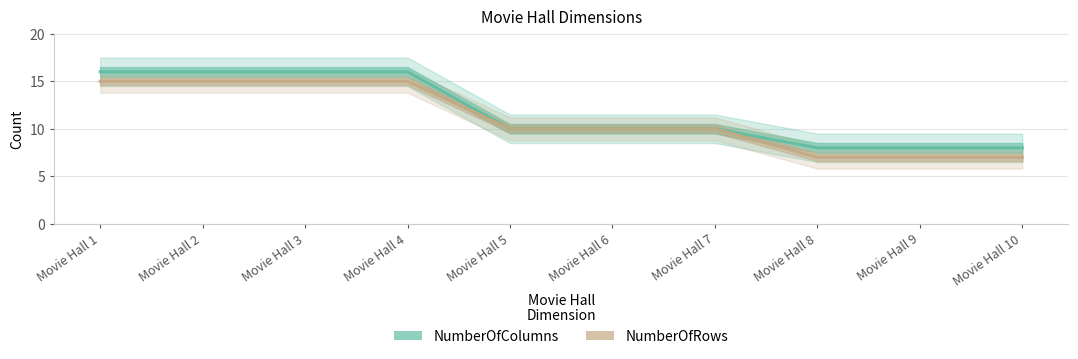

List the series in order of their peak value, highest first.

NumberOfColumns, NumberOfRows